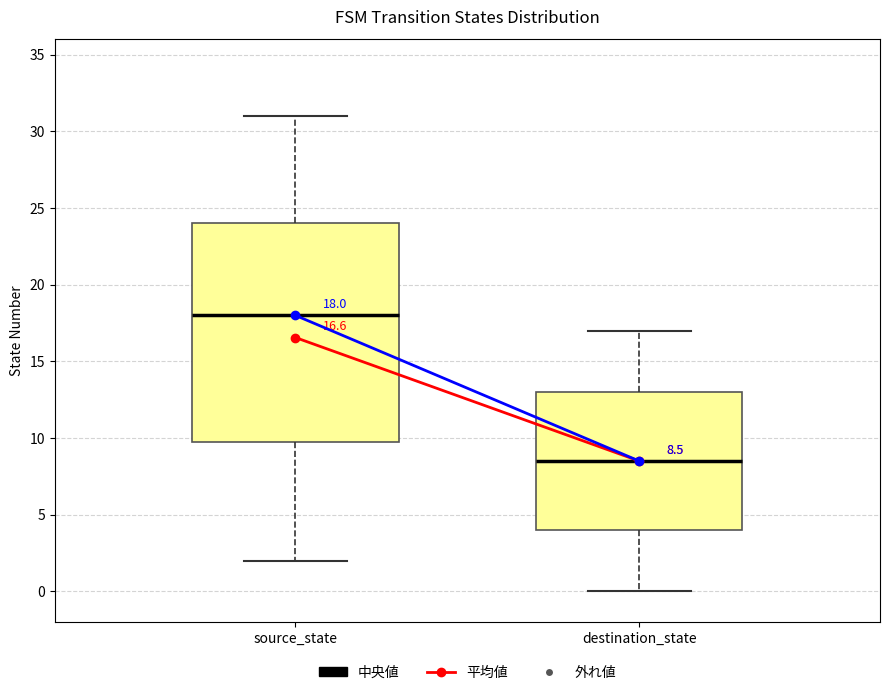

Comparing the boxes themselves (not the whiskers), which one is the tallest?

source_state